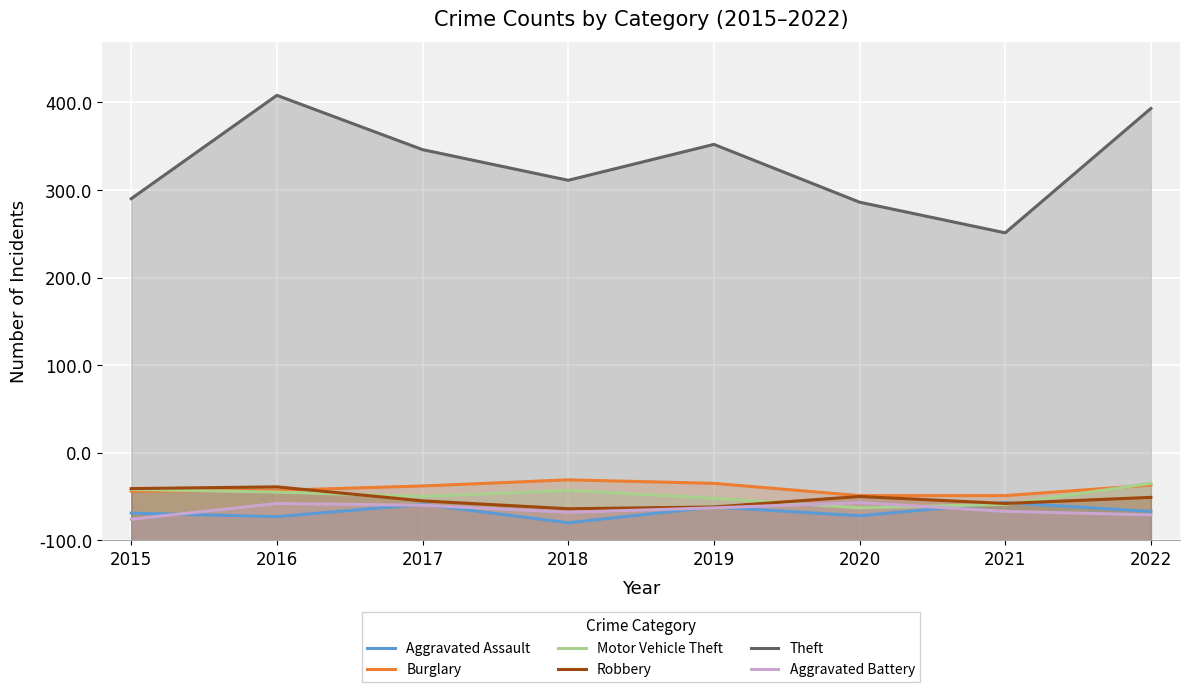

Reading left to right, extract all data points from this chart.

Aggravated Assault: 31	27	41	20	38	28	43	33
Burglary: 56	57	62	69	65	51	51	63
Motor Vehicle Theft: 58	55	50	57	48	37	41	65
Robbery: 59	61	45	36	38	50	42	49
Theft: 390	508	446	411	452	386	351	493
Aggravated Battery: 24	42	40	32	37	43	33	29